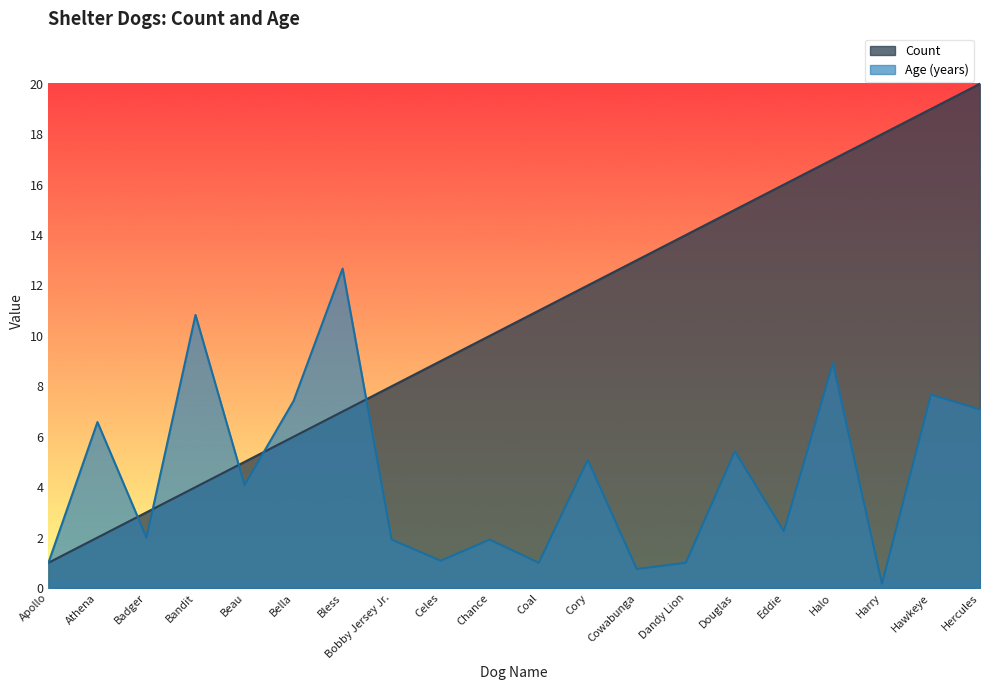

What is the difference between the Count values at Apollo and Dandy Lion?

13.0